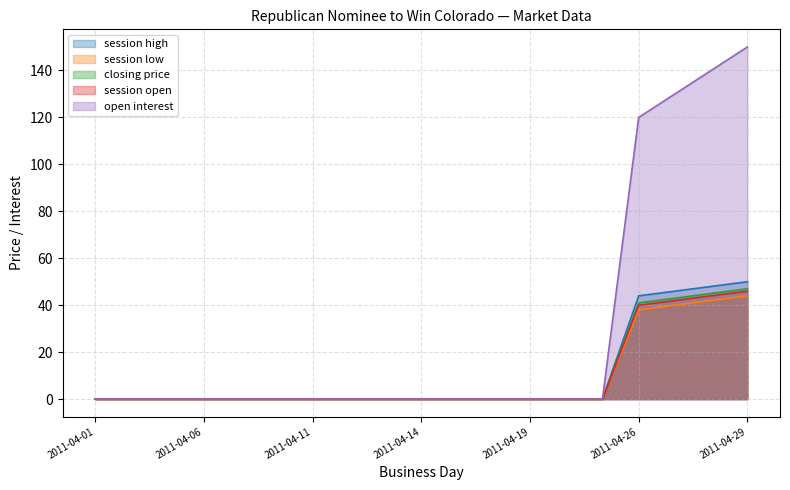

What is the sum of the open interest values at 2011-04-08 and 2011-04-26?

120